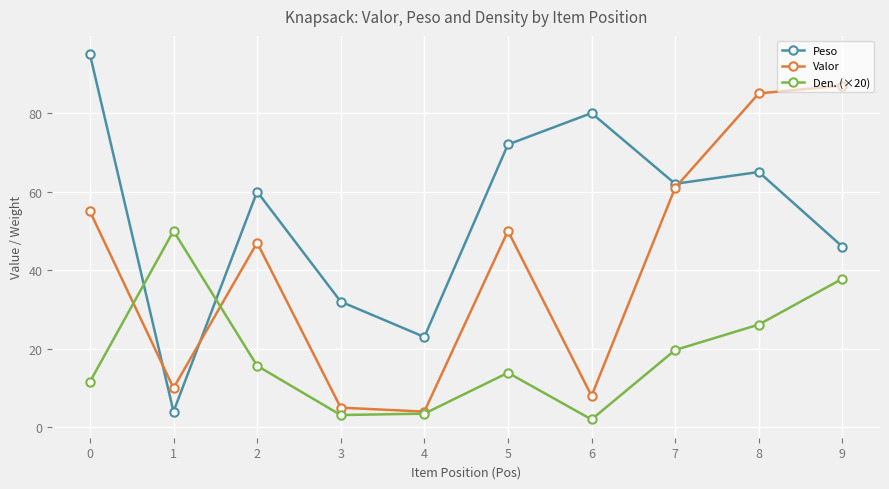

Rank the series by their average value, from lowest to highest.

Den. (×20), Valor, Peso